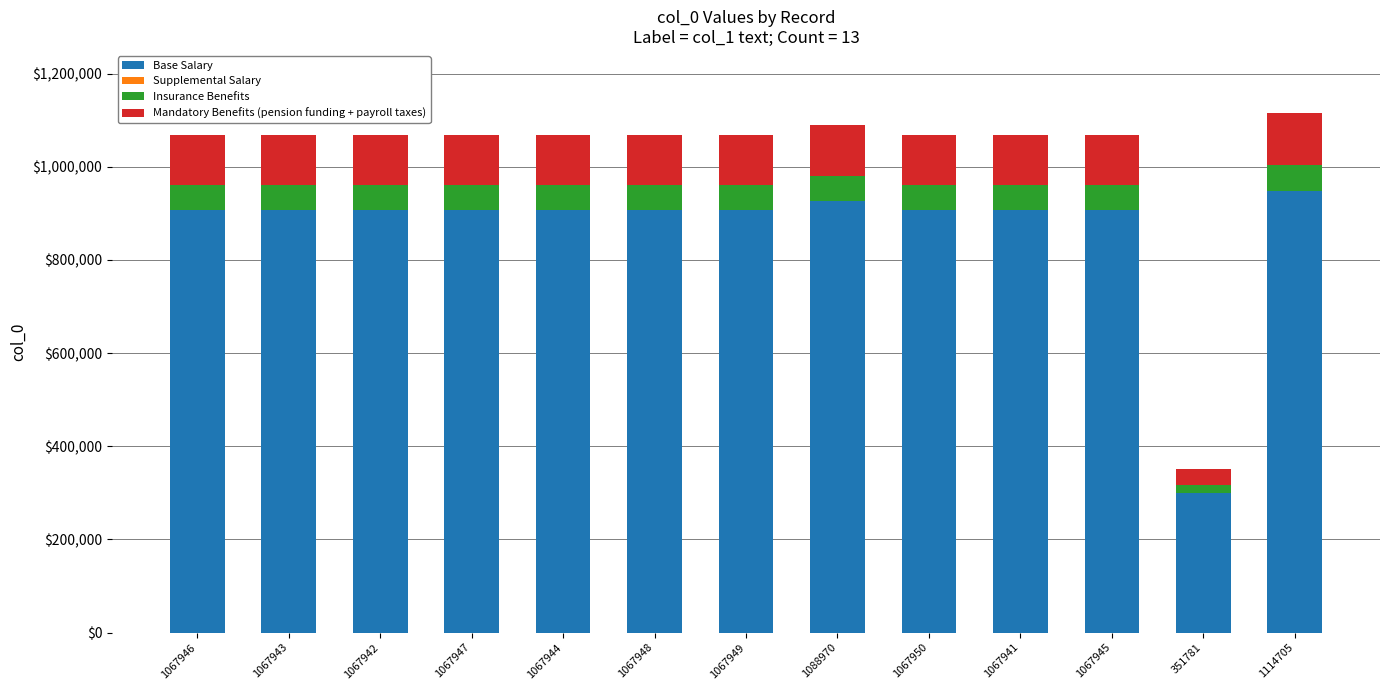

What value does the Base Salary series have at 1067944?

907752.4